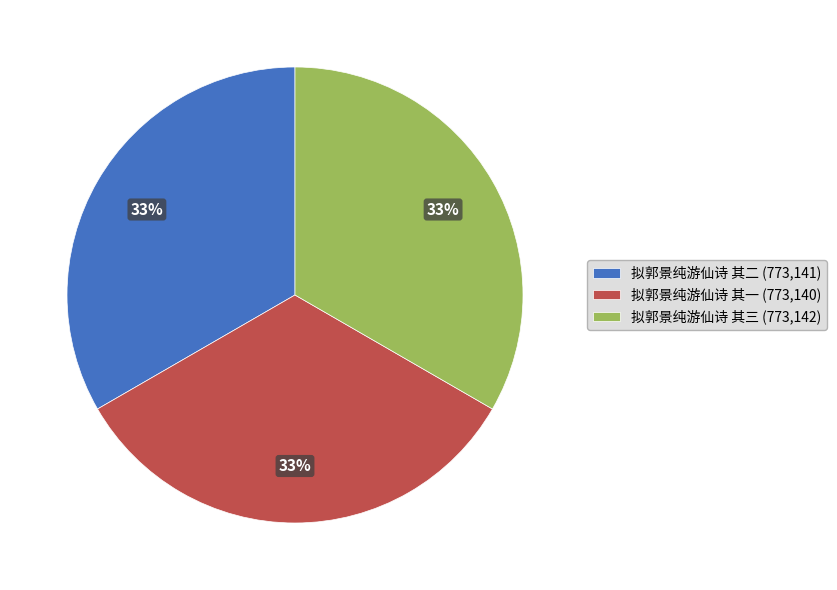

What percentage is the 拟郭景纯游仙诗 其三 slice, to the nearest percent?

33%